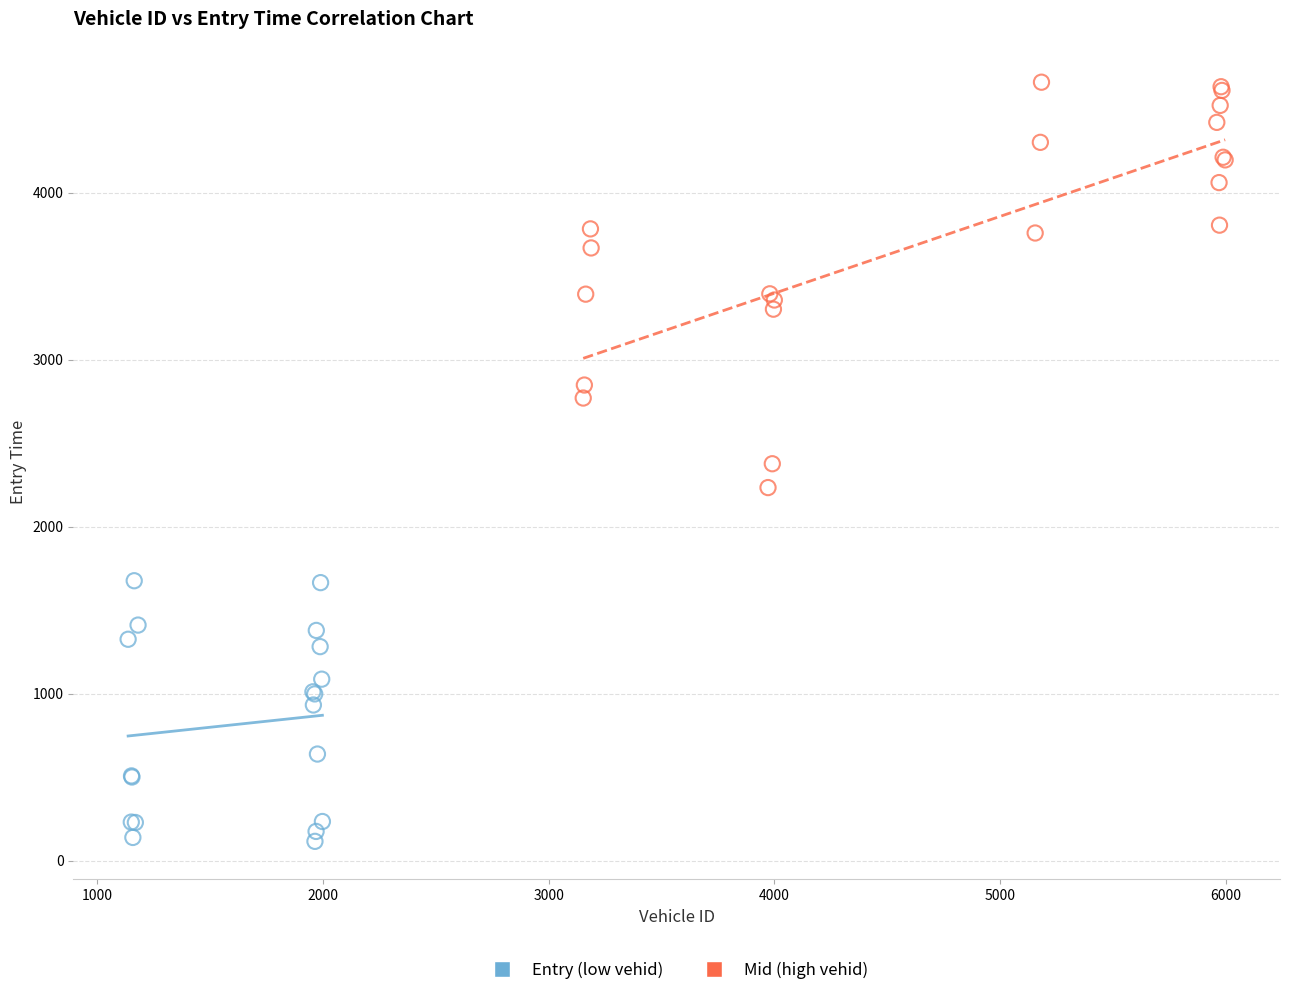

What are all the series names shown in the legend?

Entry (low vehid), Mid (high vehid)